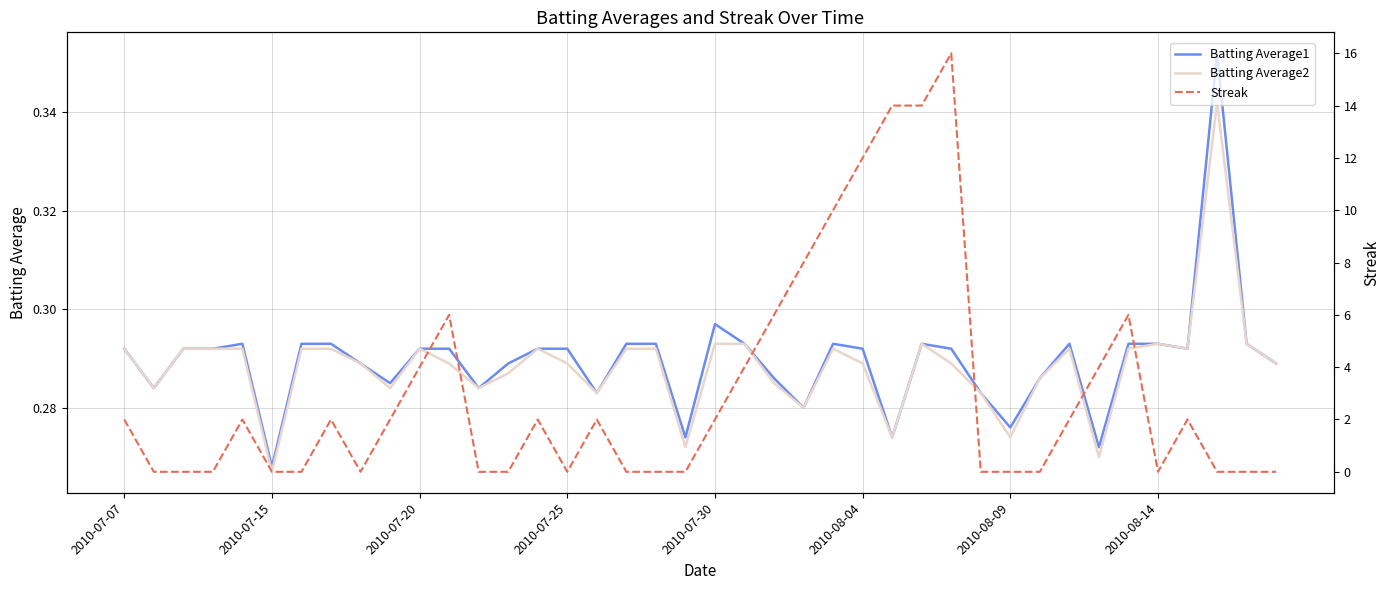

What is the difference between the second highest and second lowest values in the Streak series?

14.0